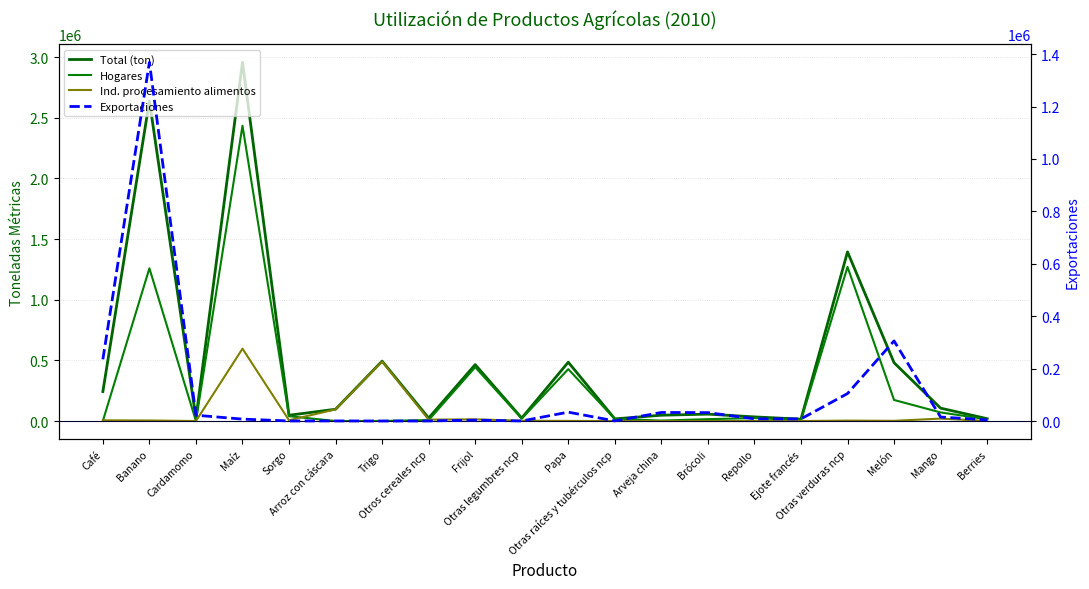

What is the difference between the second highest and second lowest values in the Total (ton) series?

2622079.0